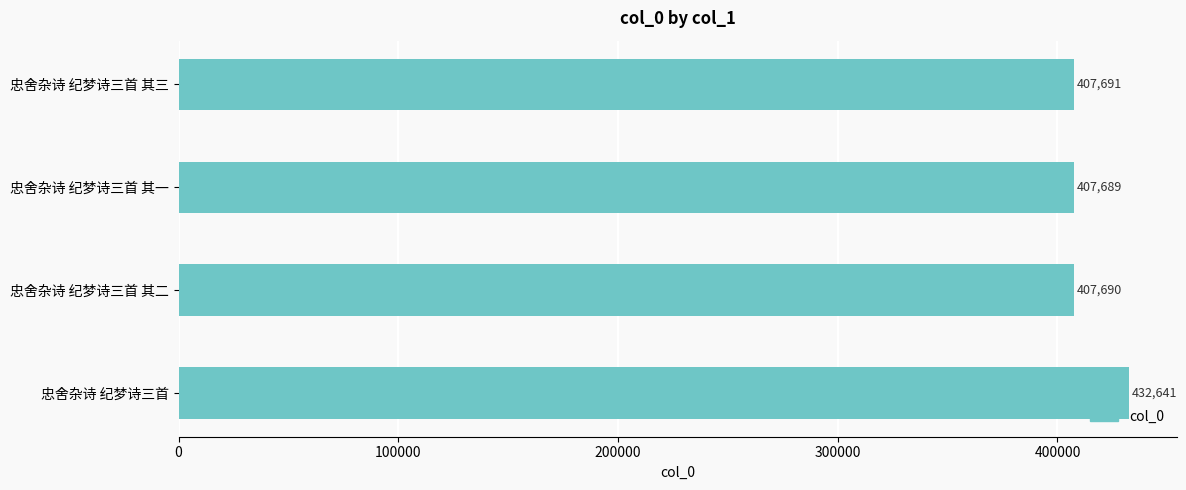

What is the change in value from 忠舍杂诗 纪梦诗三首 其三 to 忠舍杂诗 纪梦诗三首?

+24950